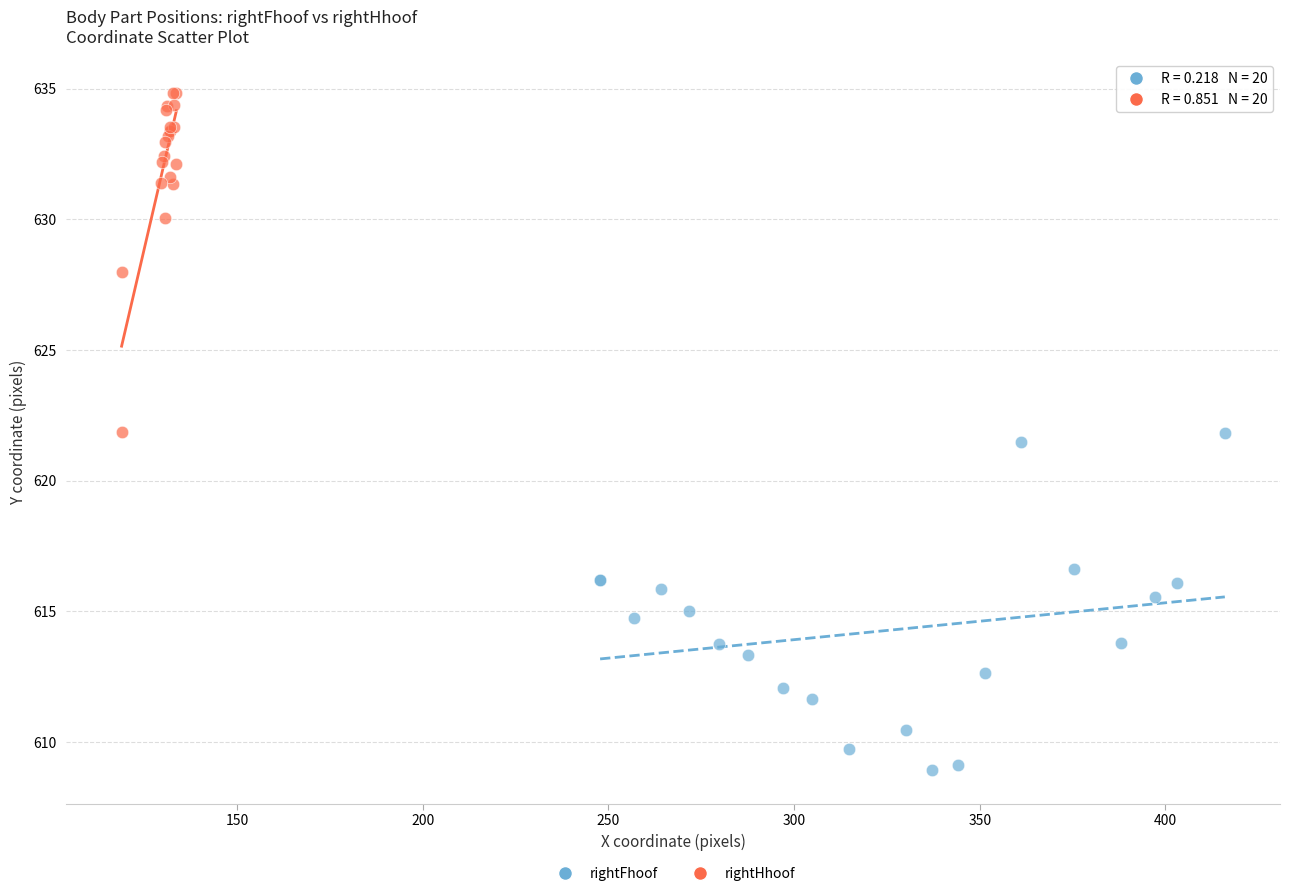

Which series reaches the maximum Y coordinate?

rightHhoof